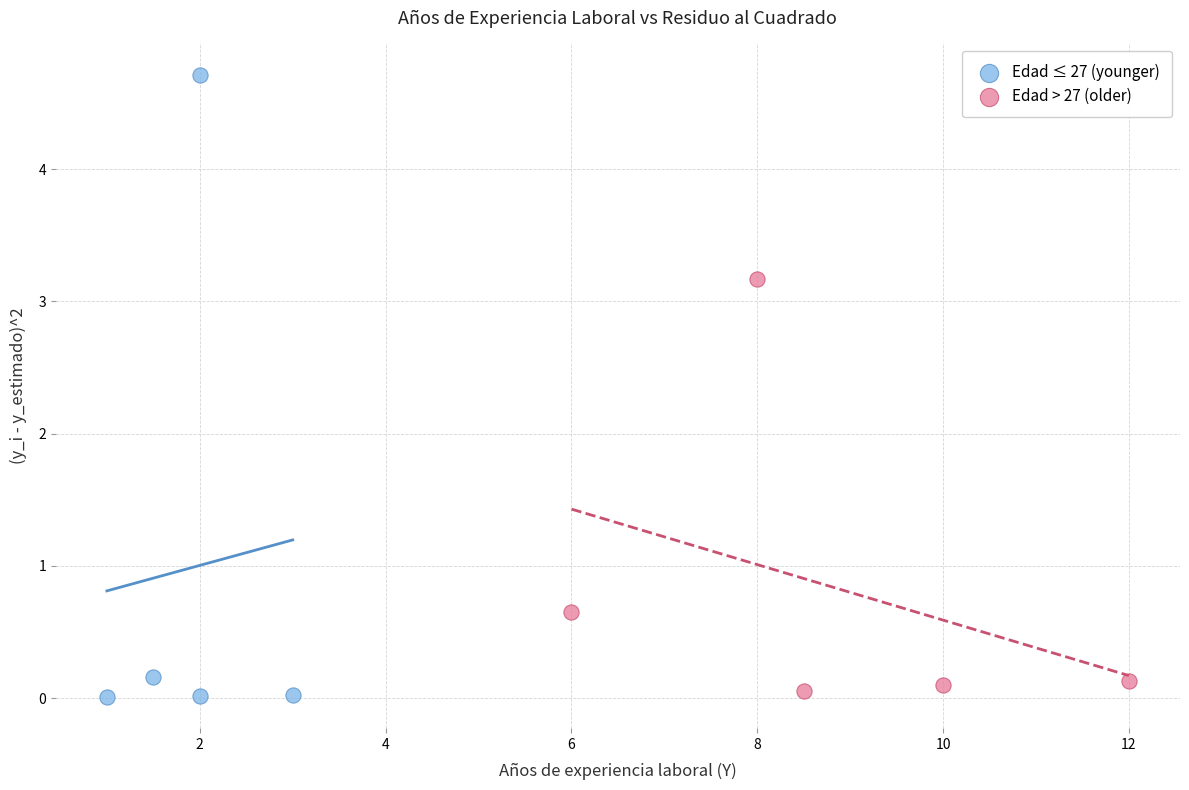

Which series has the widest spread of Y values?

Edad ≤ 27 (younger)